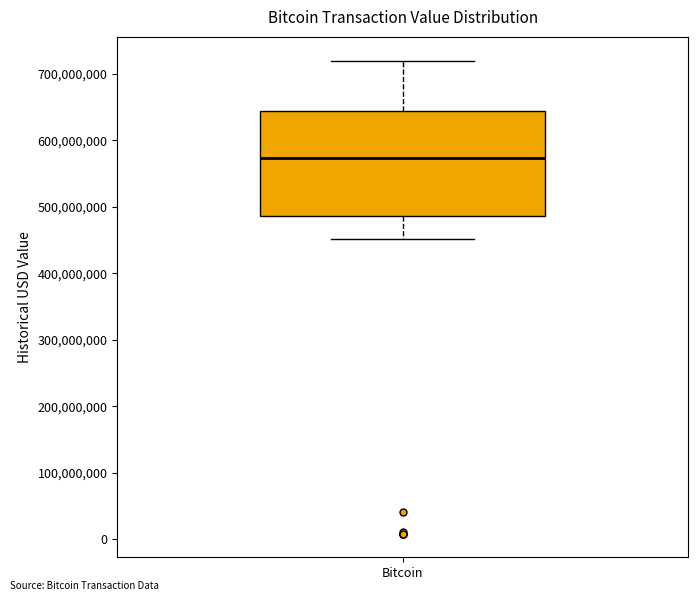

Where does the lower whisker of the box for Bitcoin end on the y-axis? The values are not printed on the chart, so give them approximately, as read against the axis.

450000000